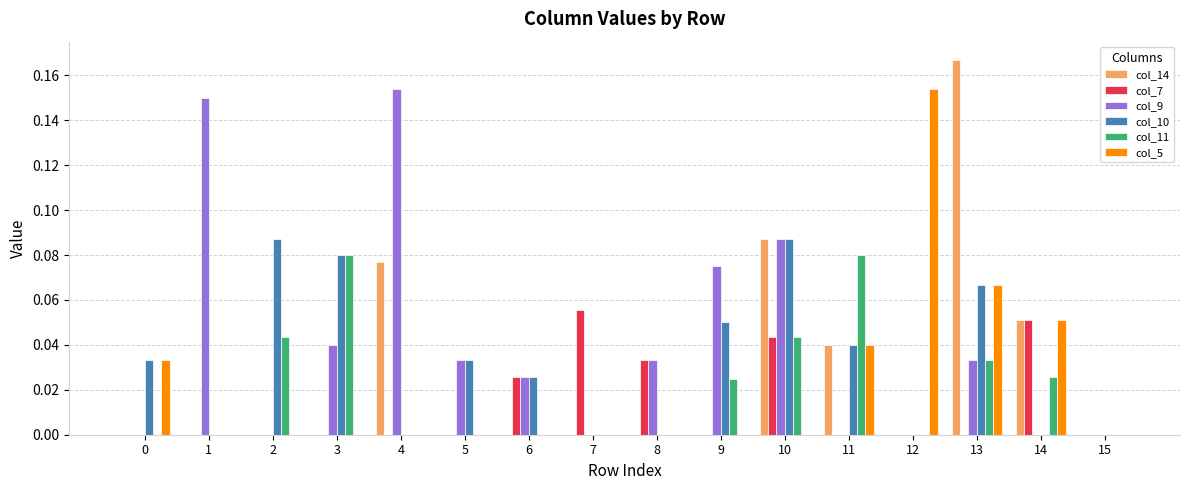

Is it true that col_11 equals 0.0 at 7?

True